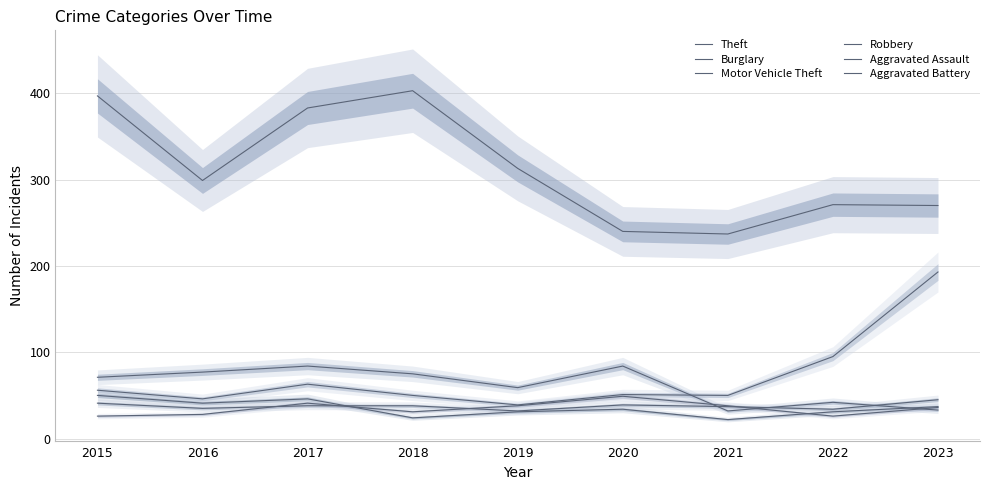

What are all the series names shown in the legend?

Theft, Burglary, Motor Vehicle Theft, Robbery, Aggravated Assault, Aggravated Battery